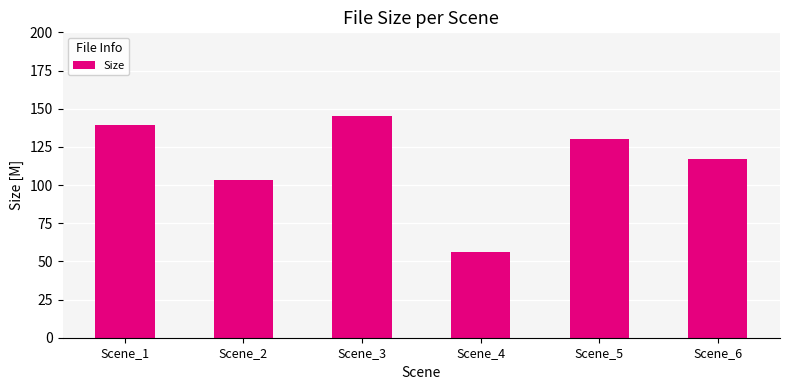

What is the value of the 4th bar from the left?

55.8